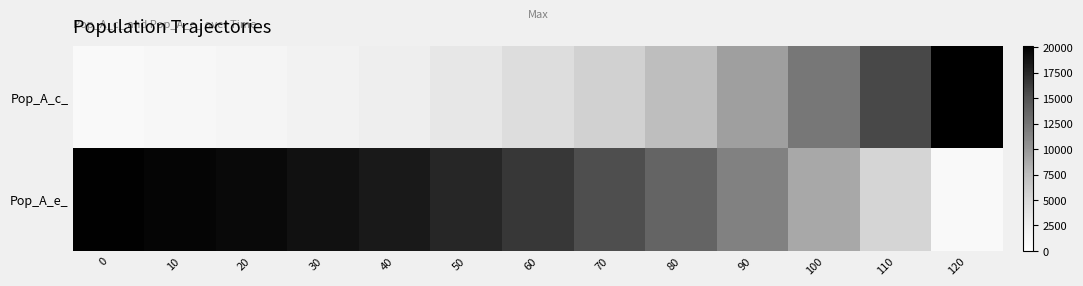

Which series has the widest spread of values?

Pop_A_c_